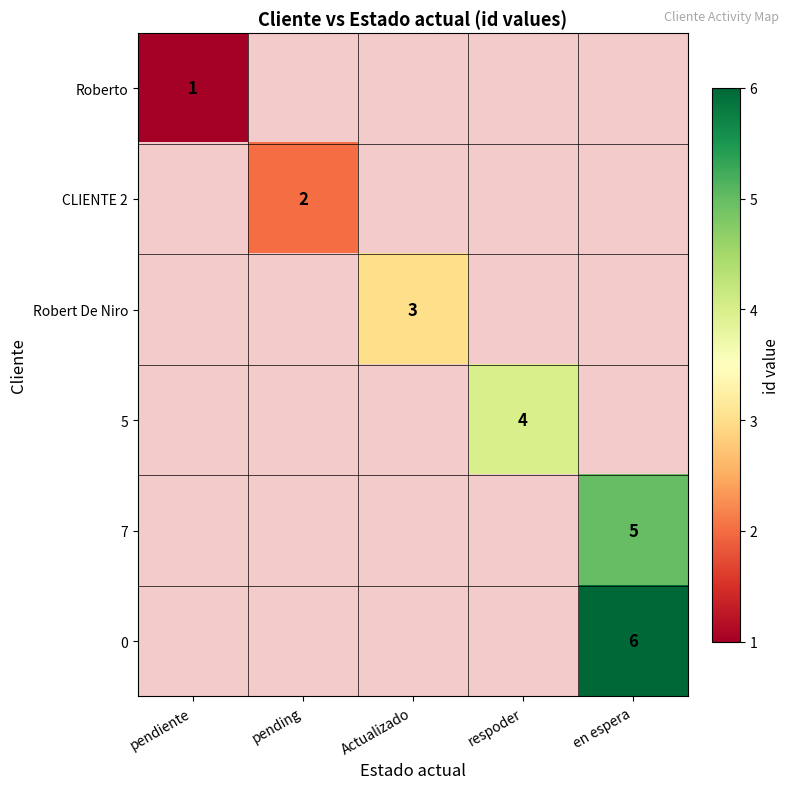

The Roberto series shows 1 at pendiente. True or false?

True